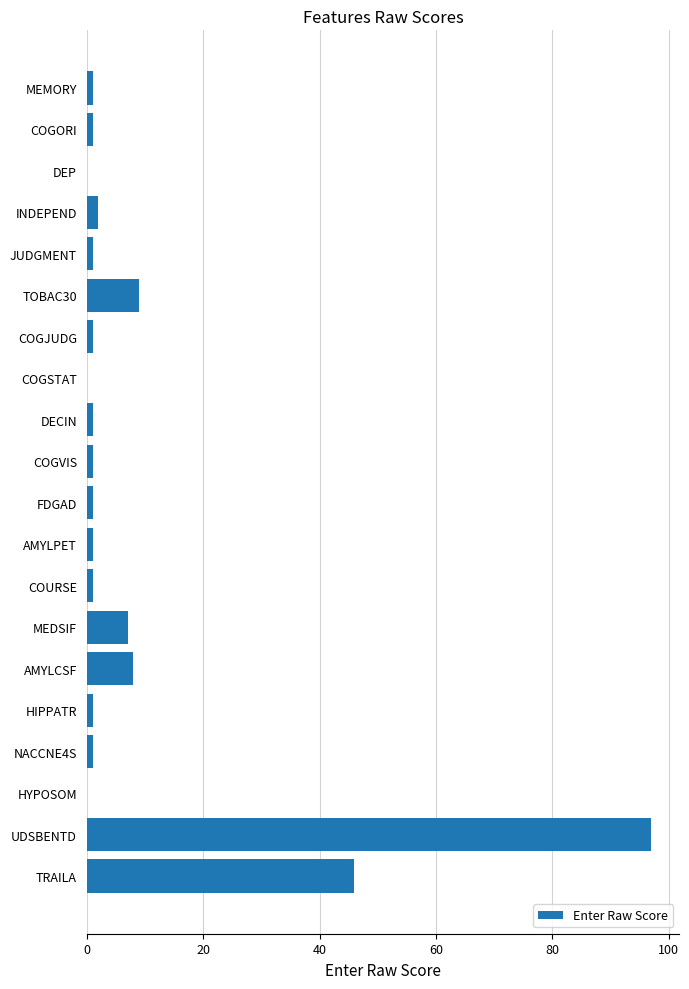

Which has a higher value, UDSBENTD or AMYLCSF?

UDSBENTD